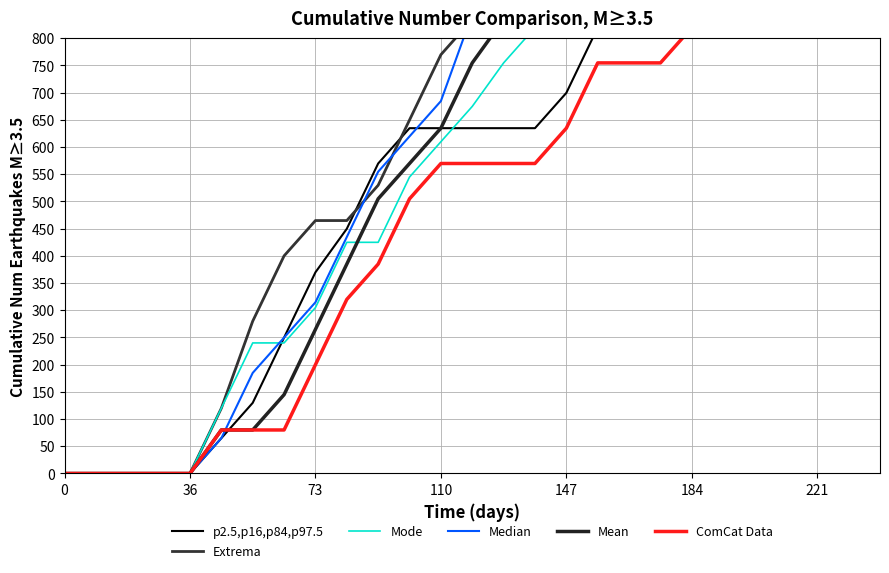

Rank the series at 23 from lowest to highest value.

ComCat Data, p2.5,p16,p84,p97.5, Extrema, Mean, Median, Mode